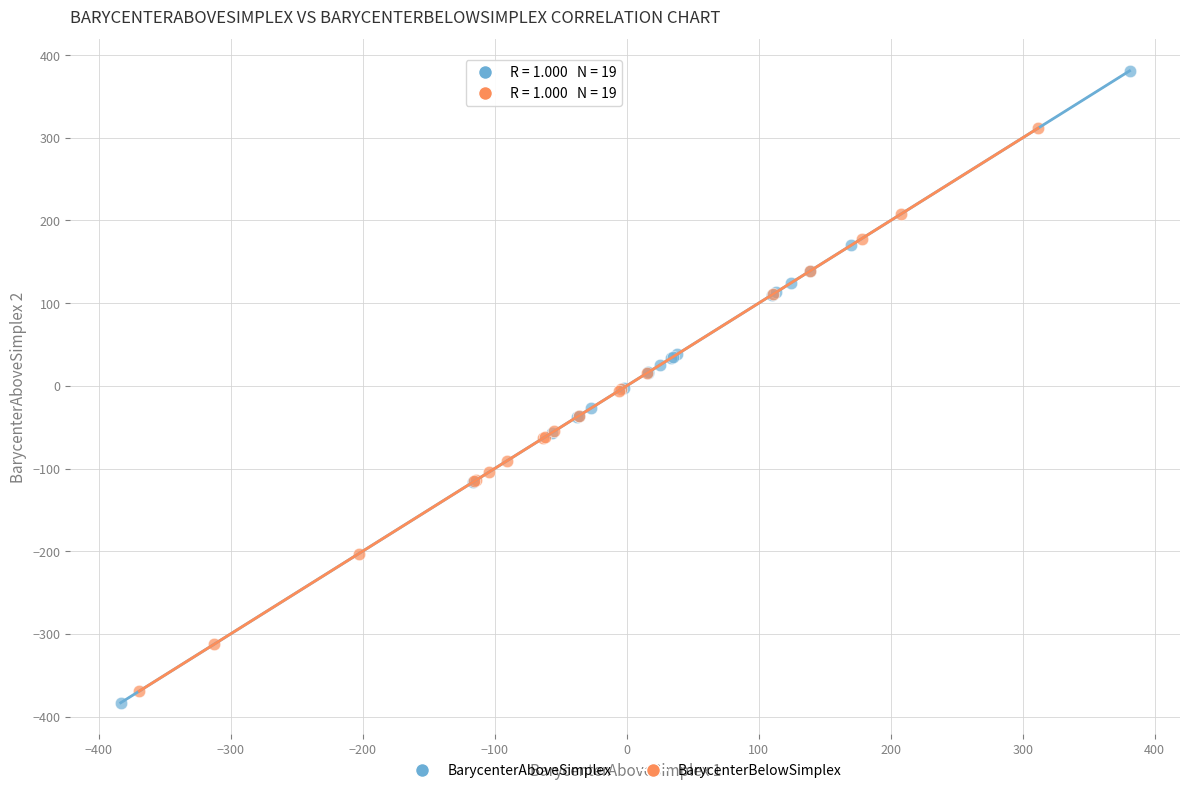

Which series reaches the maximum Y coordinate?

BarycenterAboveSimplex